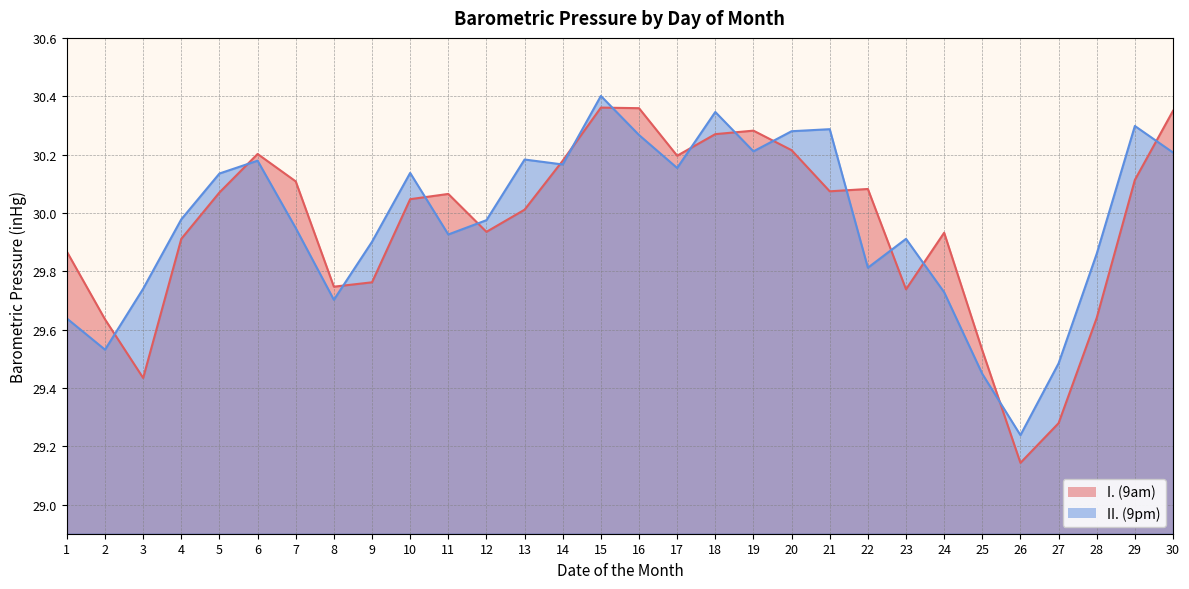

What is the smallest value displayed?

29.1